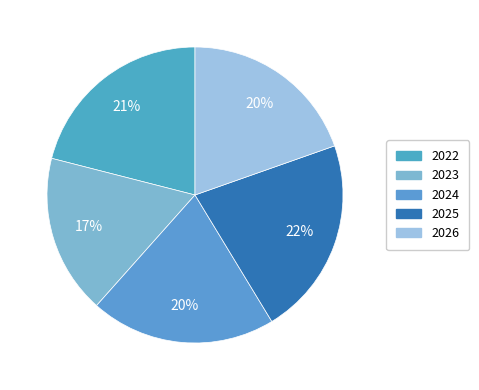

To the nearest percent, what portion does 2025 represent?

22%